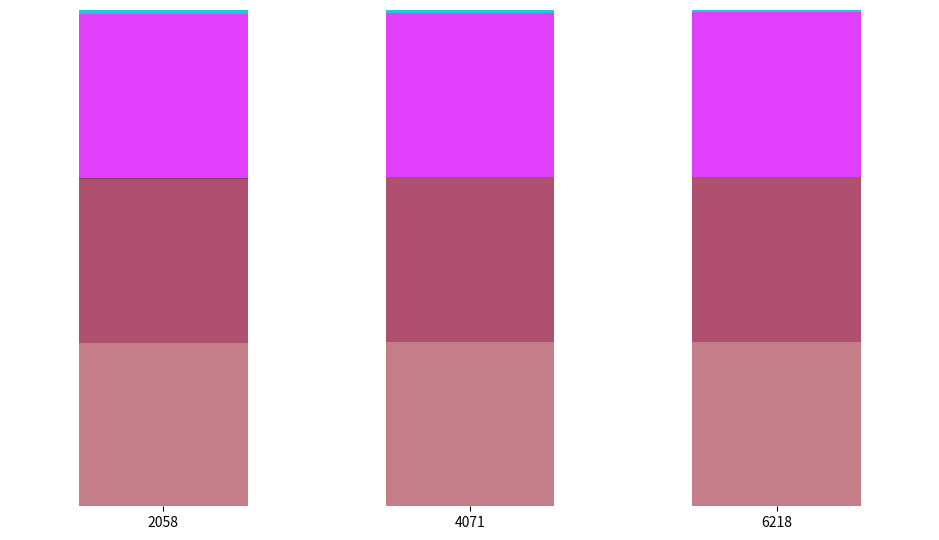

Are the bars grouped side by side (vs. stacked)?

No